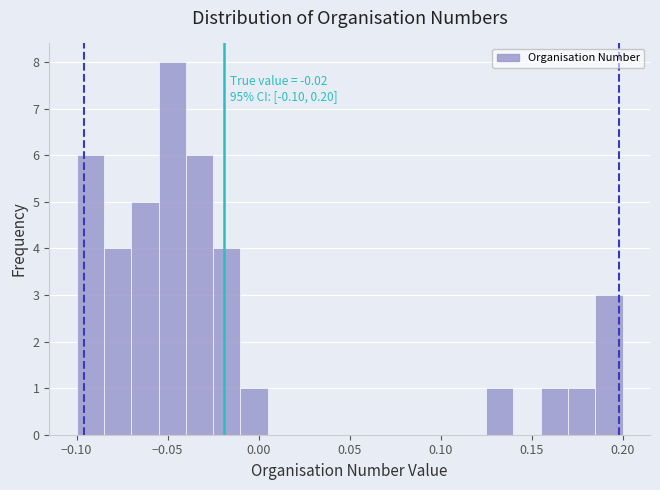

Around what value on the x-axis is the tallest bar? Give the approximate position of its centre, as read against the axis.

-0.045